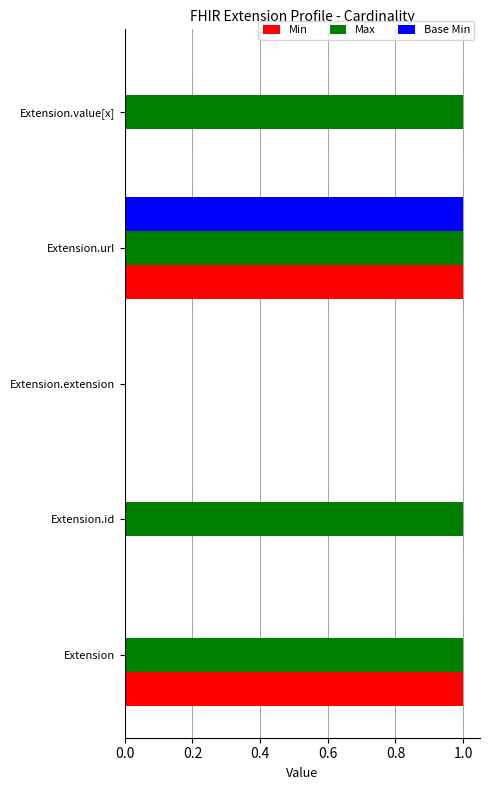

The Max series shows 0 at Extension.extension. True or false?

True